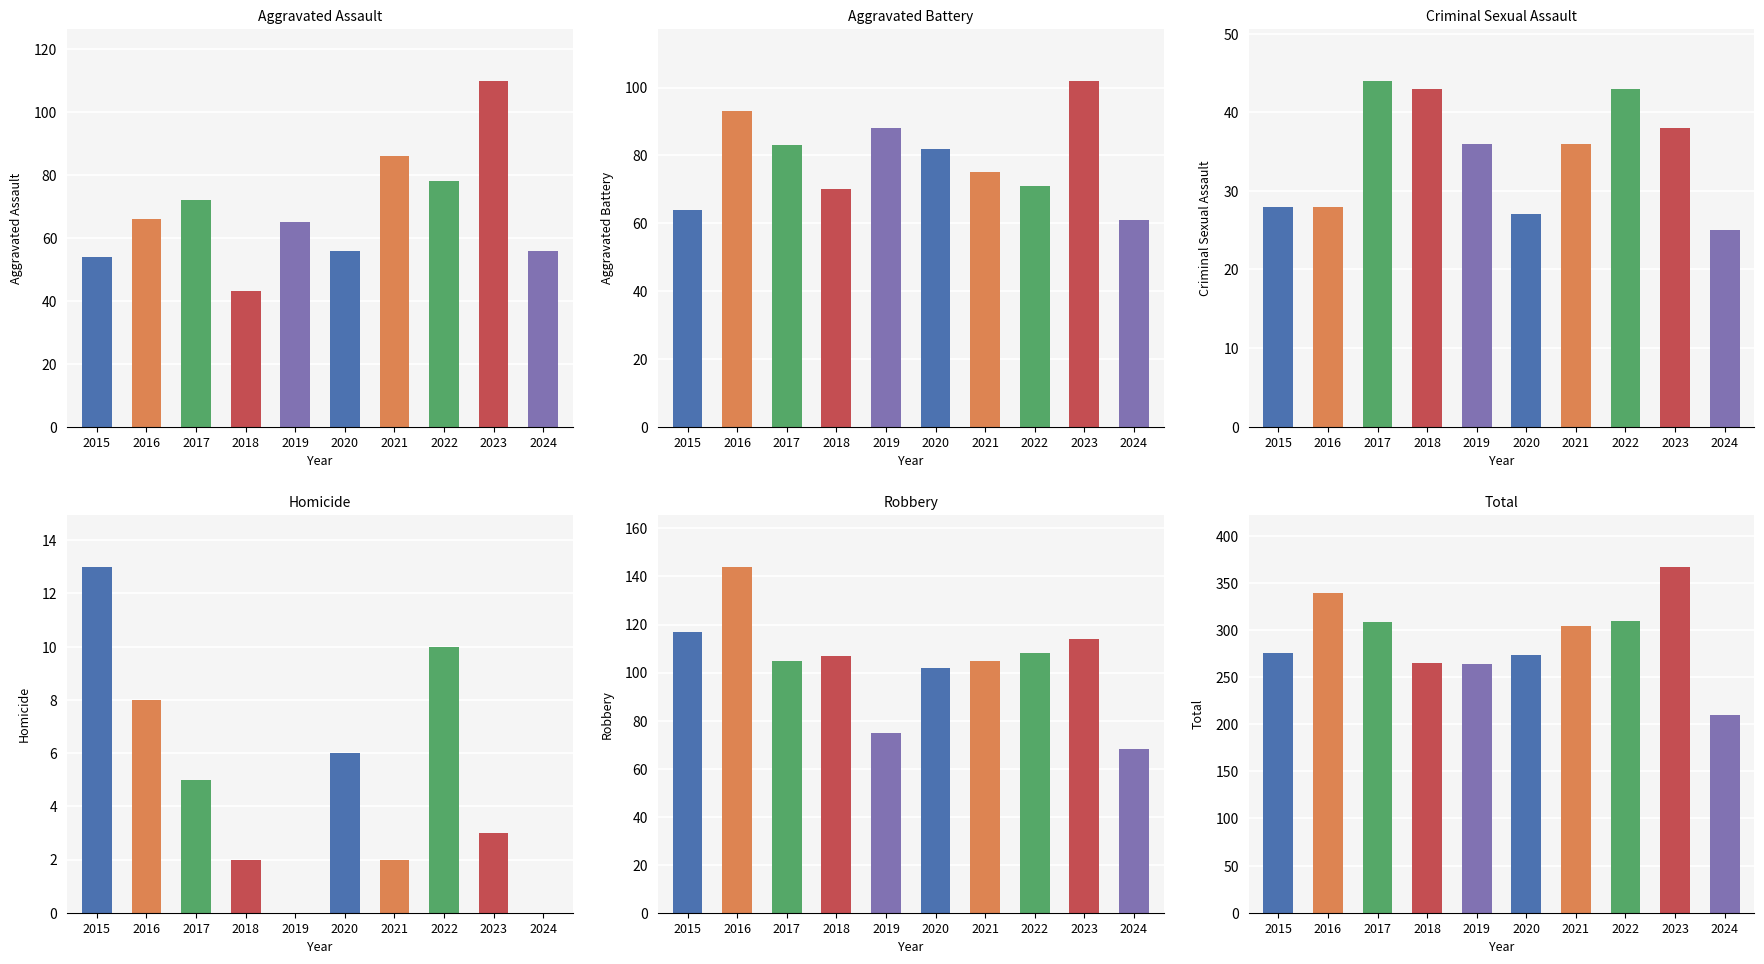

How many data points does each series have?

10